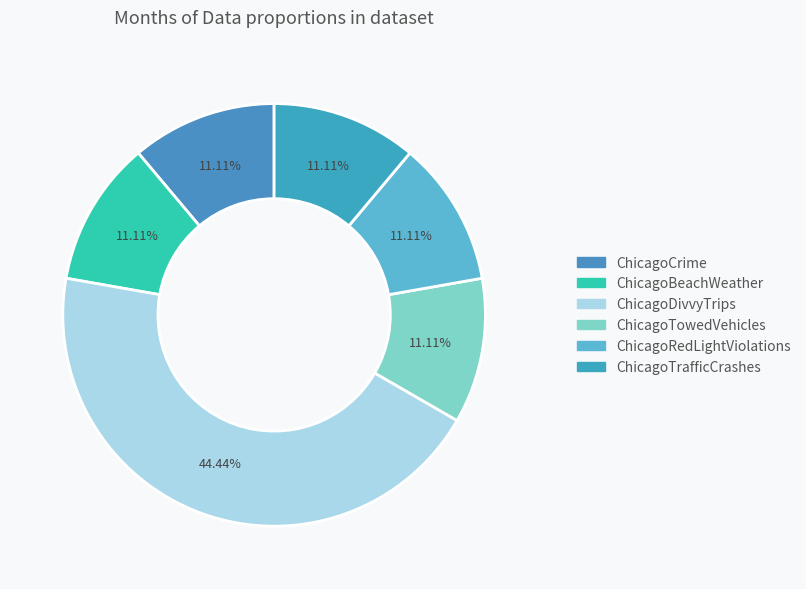

What is the total percentage of ChicagoTowedVehicles and ChicagoTrafficCrashes?

22.2%